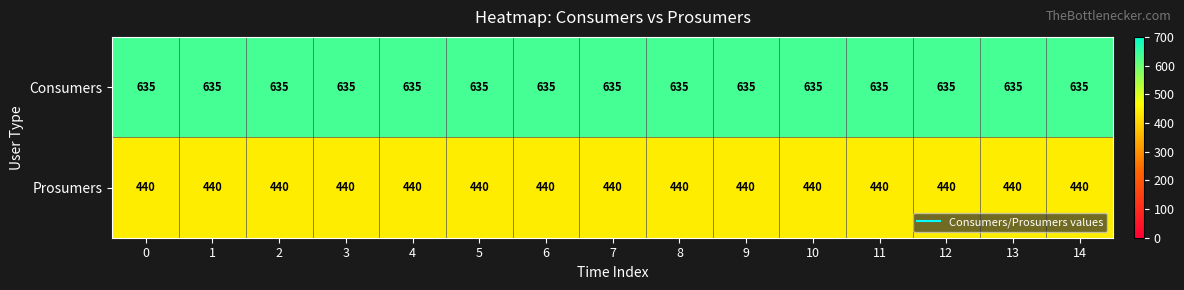

Which series has the largest total across all categories?

Consumers